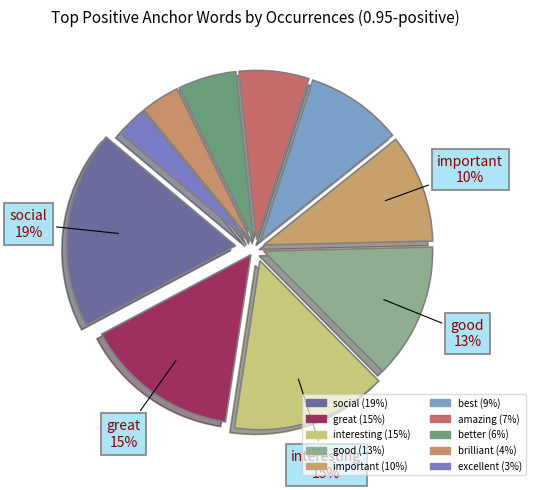

What is the largest slice in the pie chart?

social